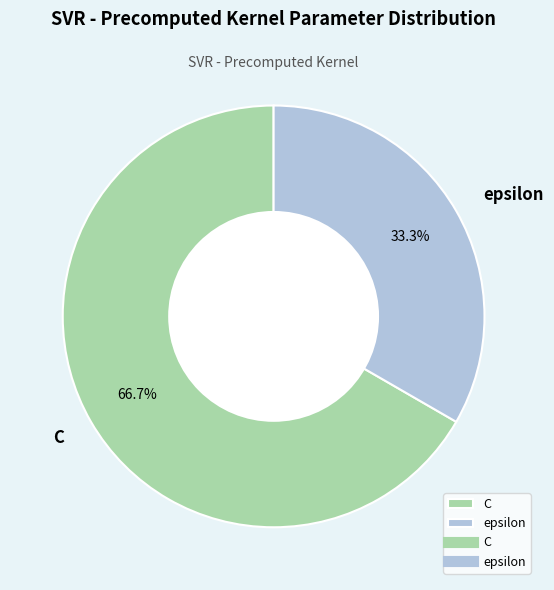

What is the smallest slice in the pie chart?

epsilon